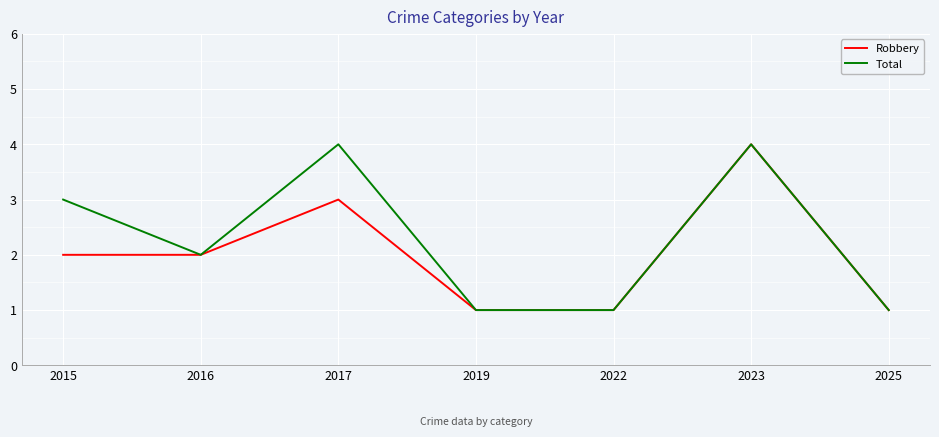

What is the difference between the second highest and minimum values in the Total series?

3